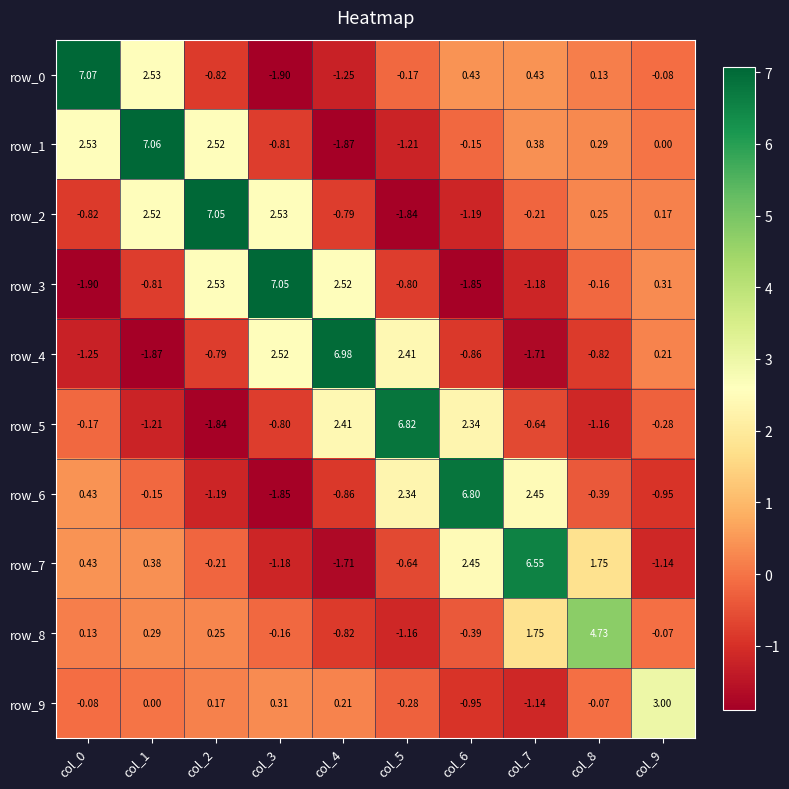

Is the value of row_6 at col_0 greater than the value of row_4 at col_8?

Yes